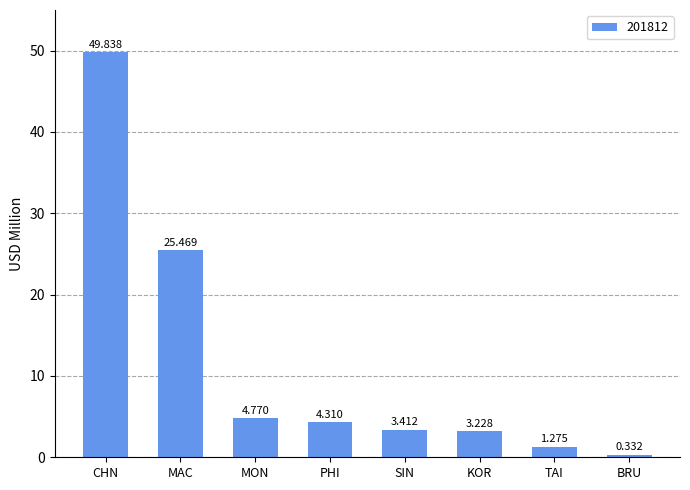

Which label corresponds to the smallest value in the chart?

BRU